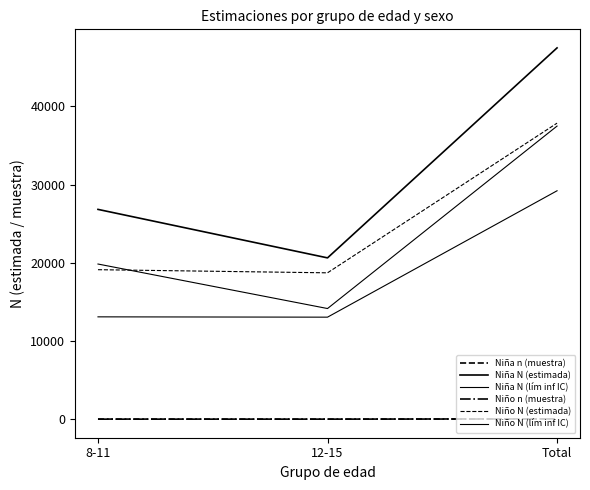

What is the difference between the Niño n (muestra) values at 8-11 and 12-15?

2